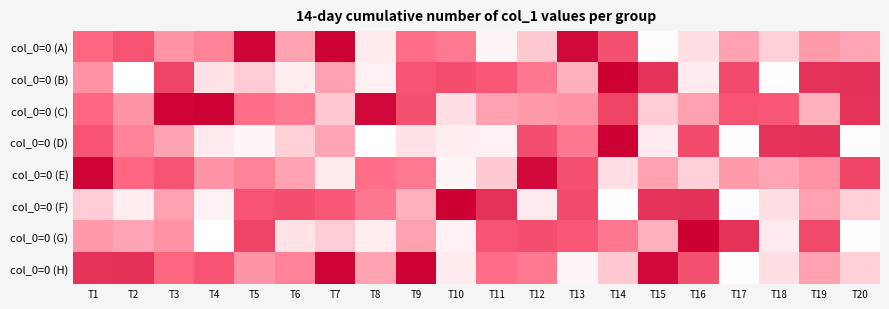

Rank the series at T4 from highest to lowest value.

col_0=0 (C), col_0=0 (H), col_0=0 (A), col_0=0 (E), col_0=0 (B), col_0=0 (D), col_0=0 (F), col_0=0 (G)